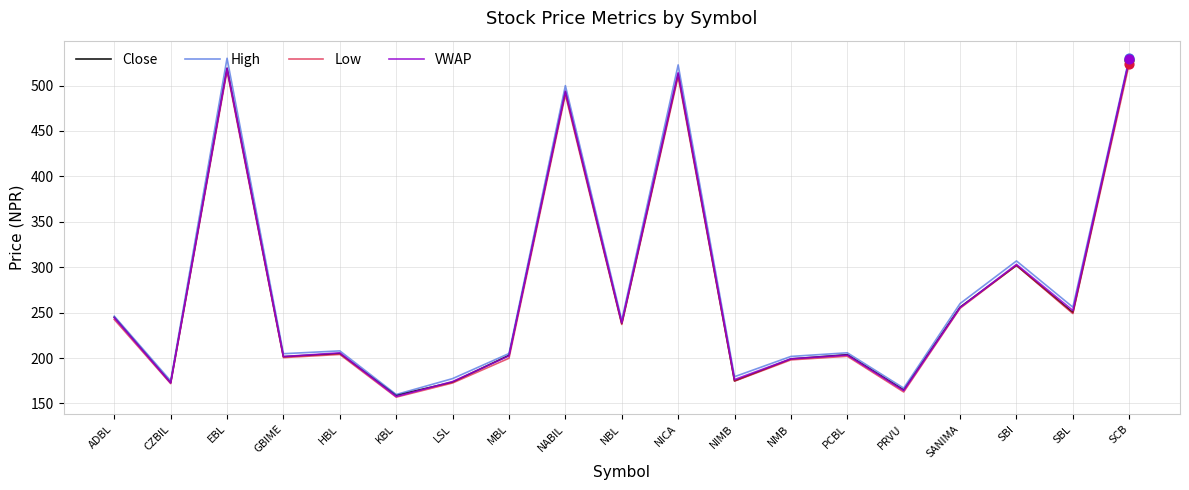

Which series changed the most between MBL and NIMB?

Close